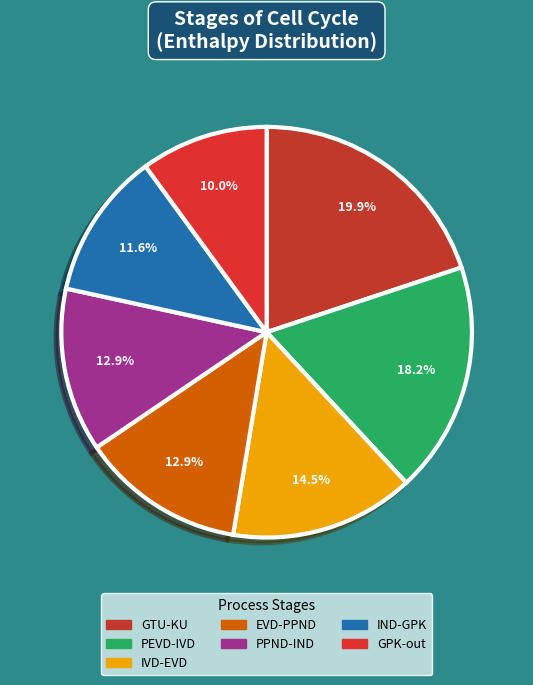

Rank the categories by value from lowest to highest.

GPK-out, IND-GPK, PPND-IND, EVD-PPND, IVD-EVD, PEVD-IVD, GTU-KU